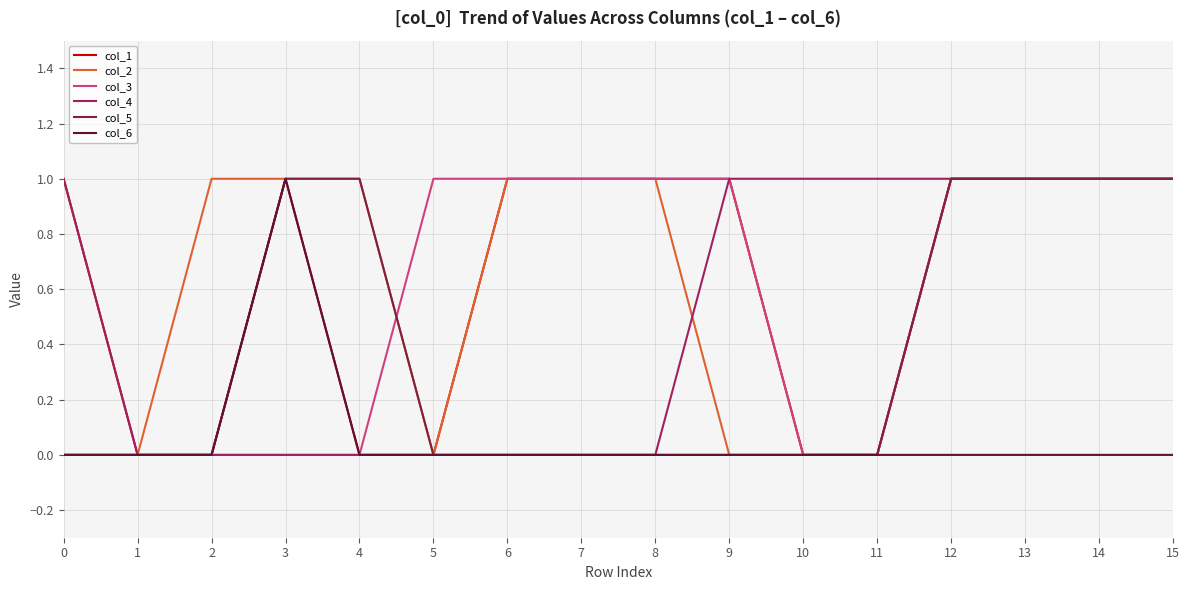

Does the chart have visible grid lines?

Yes